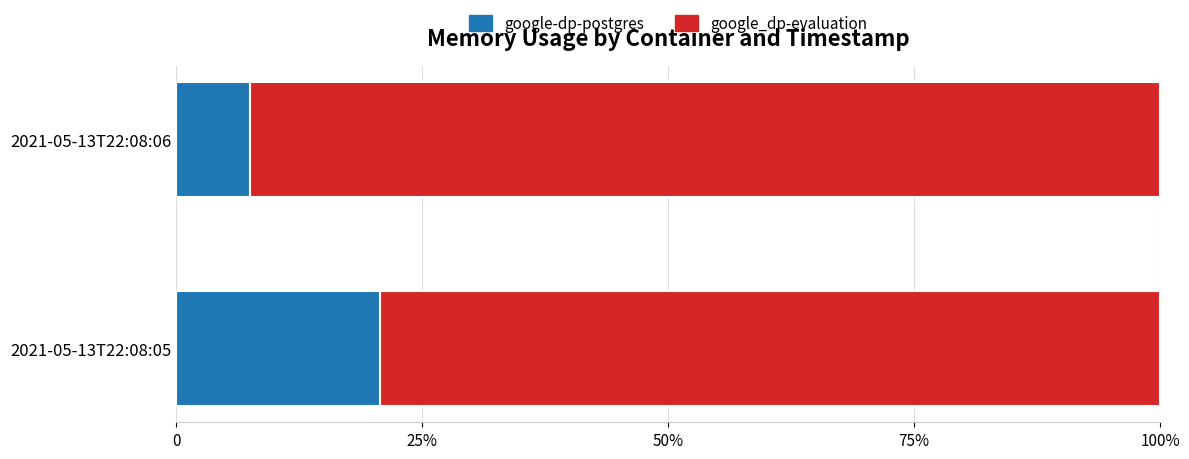

Reading right to left, extract all data points from this chart.

google-dp-postgres: 7.5	20.8
google_dp-evaluation: 92.5	79.2